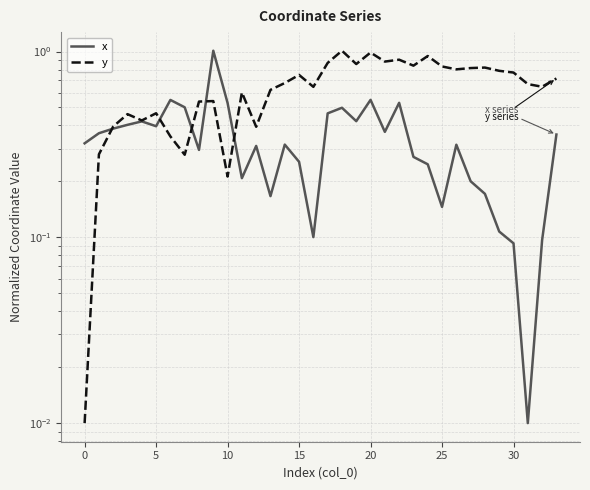

Which label corresponds to the smallest value in the chart?

31